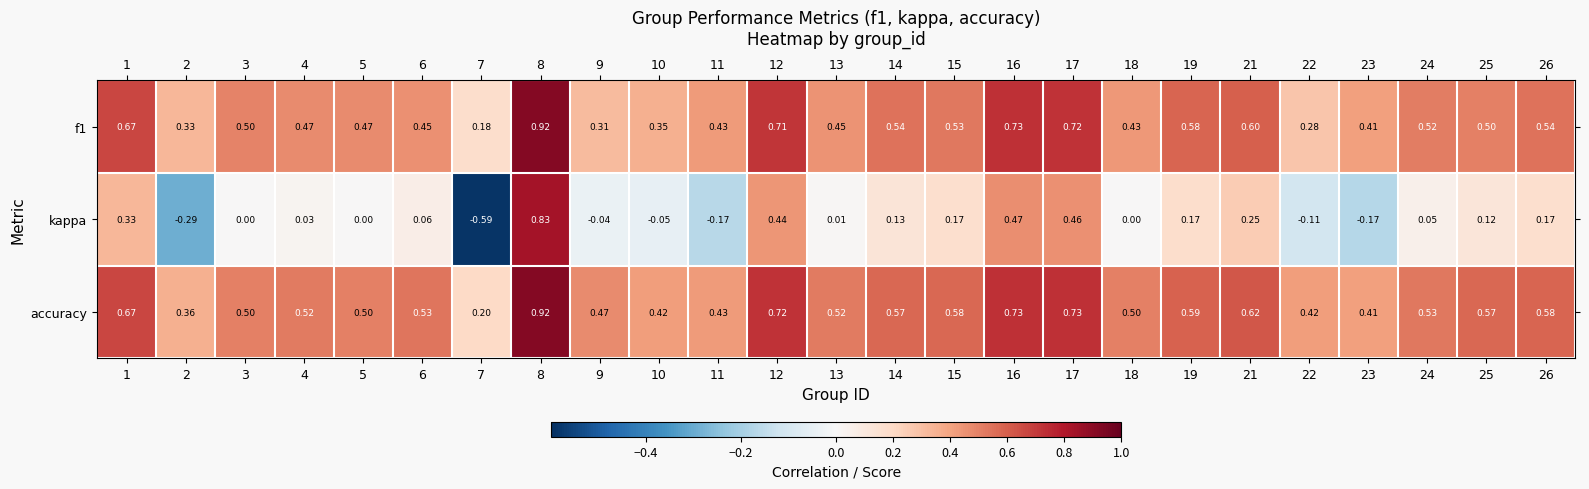

Which series has the largest total across all categories?

accuracy